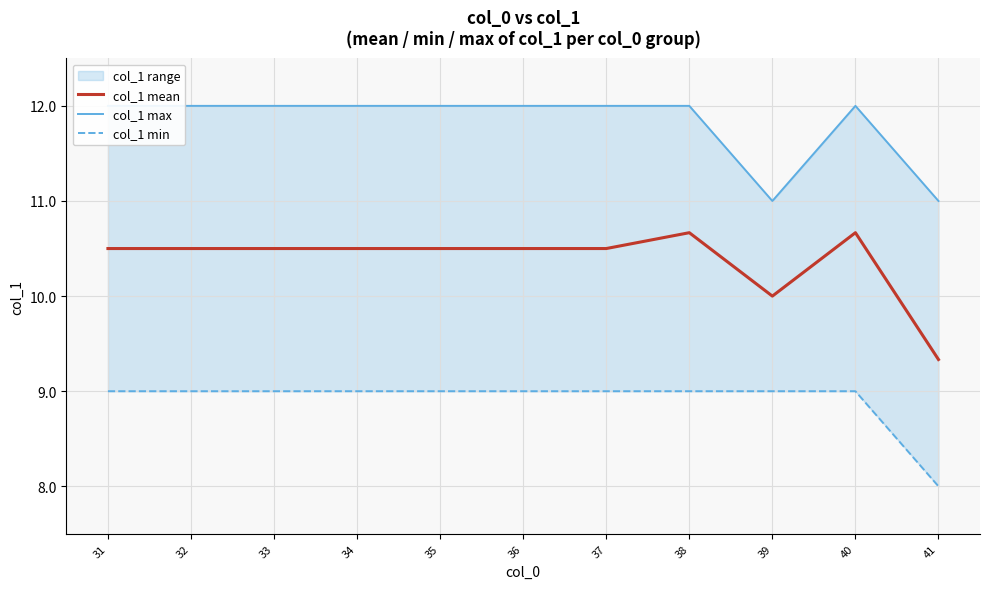

True or false: col_1 mean and col_1 max cross at least once.

False